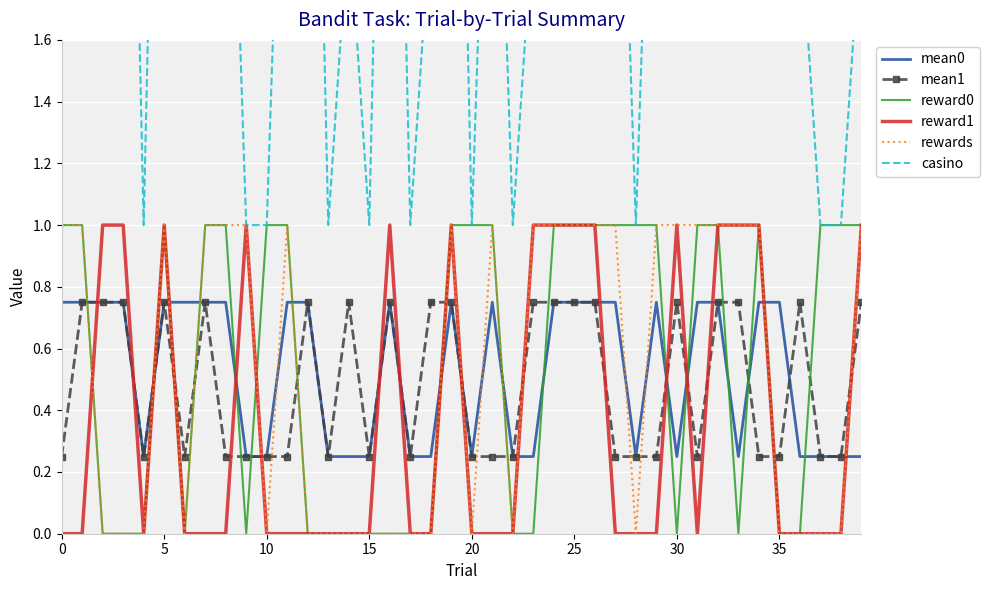

How many values in the rewards series are below 1?

19